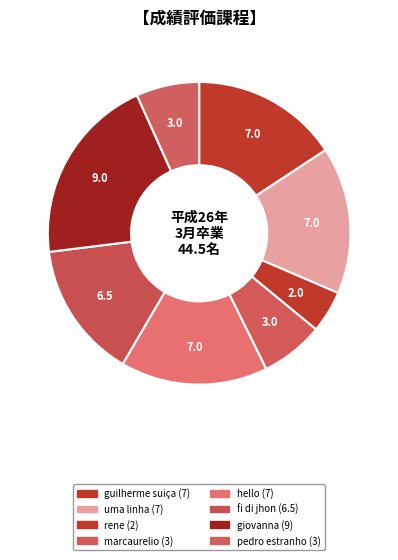

To the nearest percent, what is the difference between the hello and fi di jhon slice percentages?

1%